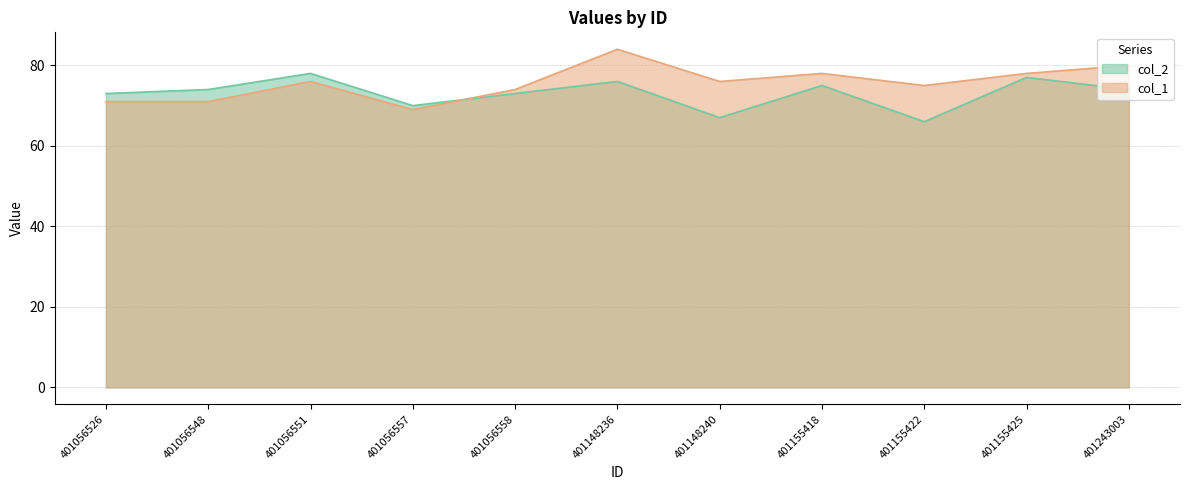

True or false: col_1 has more than 1 interior local peaks.

True